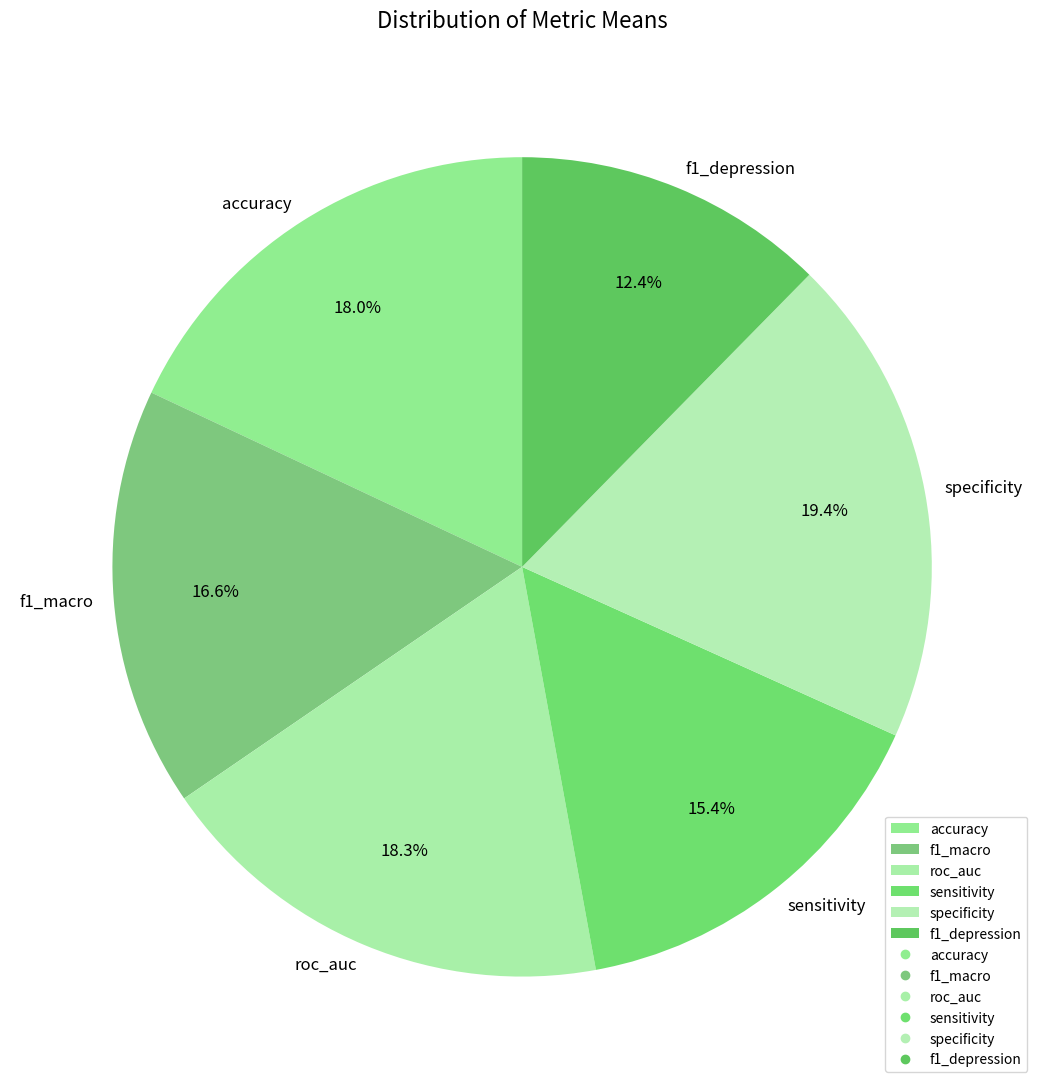

Count the number of slices in the pie.

6